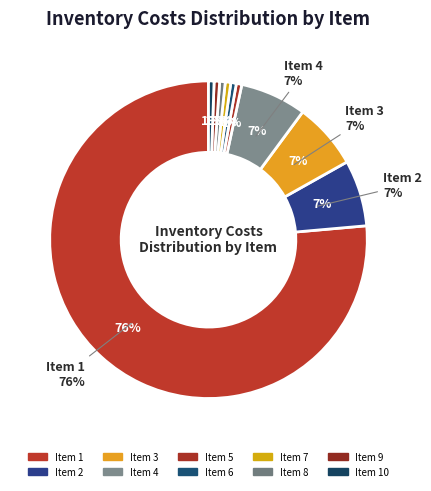

How much of the chart is everything except 4?

93.3%